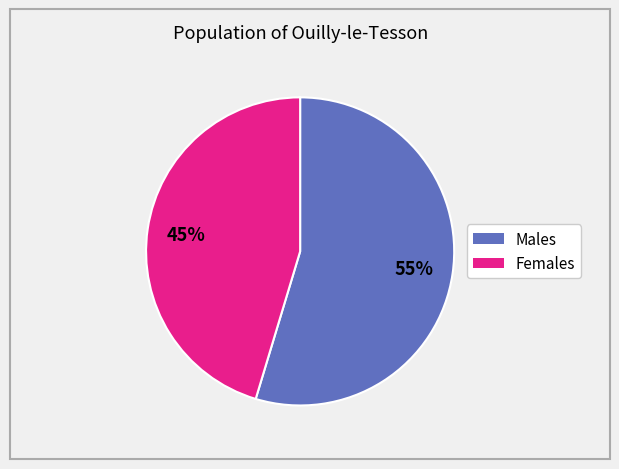

Does any single category account for the majority?

Yes